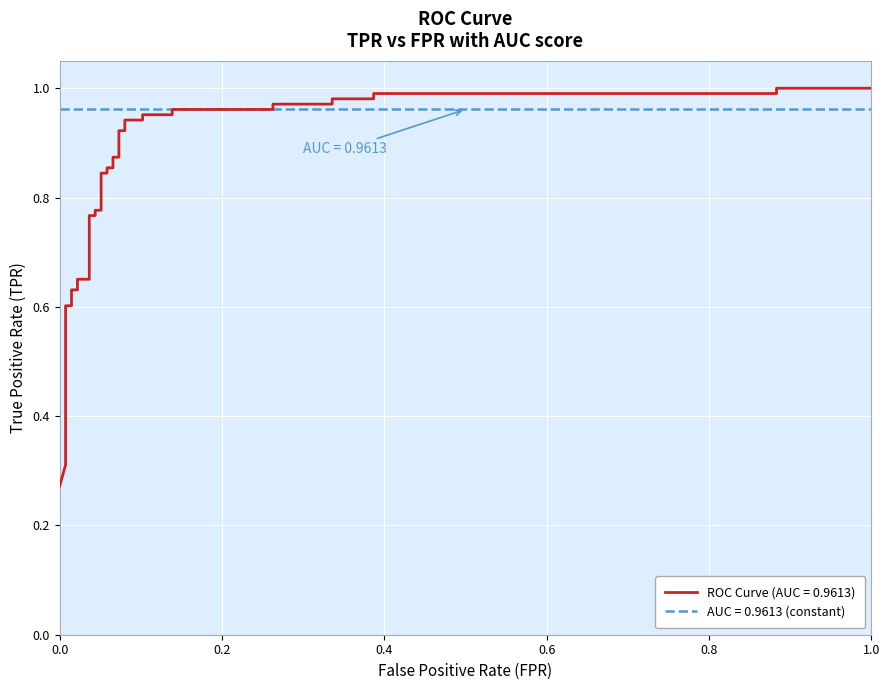

Is this an area chart (filled region under the line)?

No